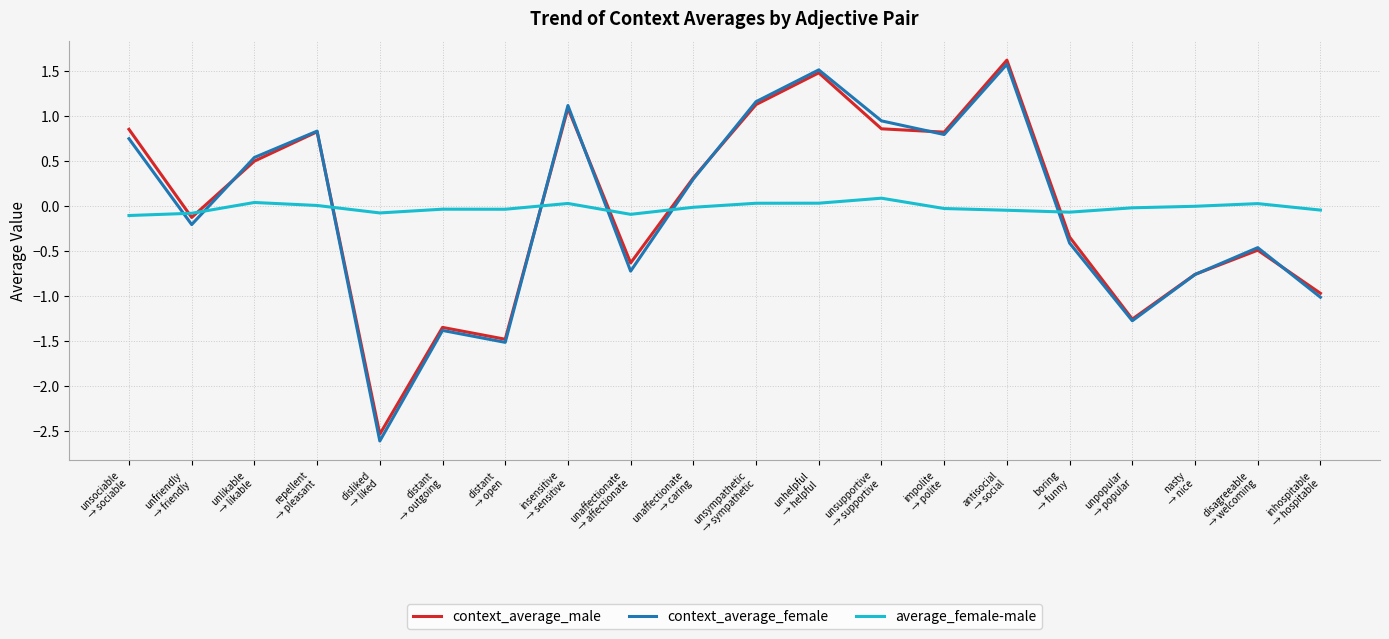

What is the greatest value displayed?

1.6